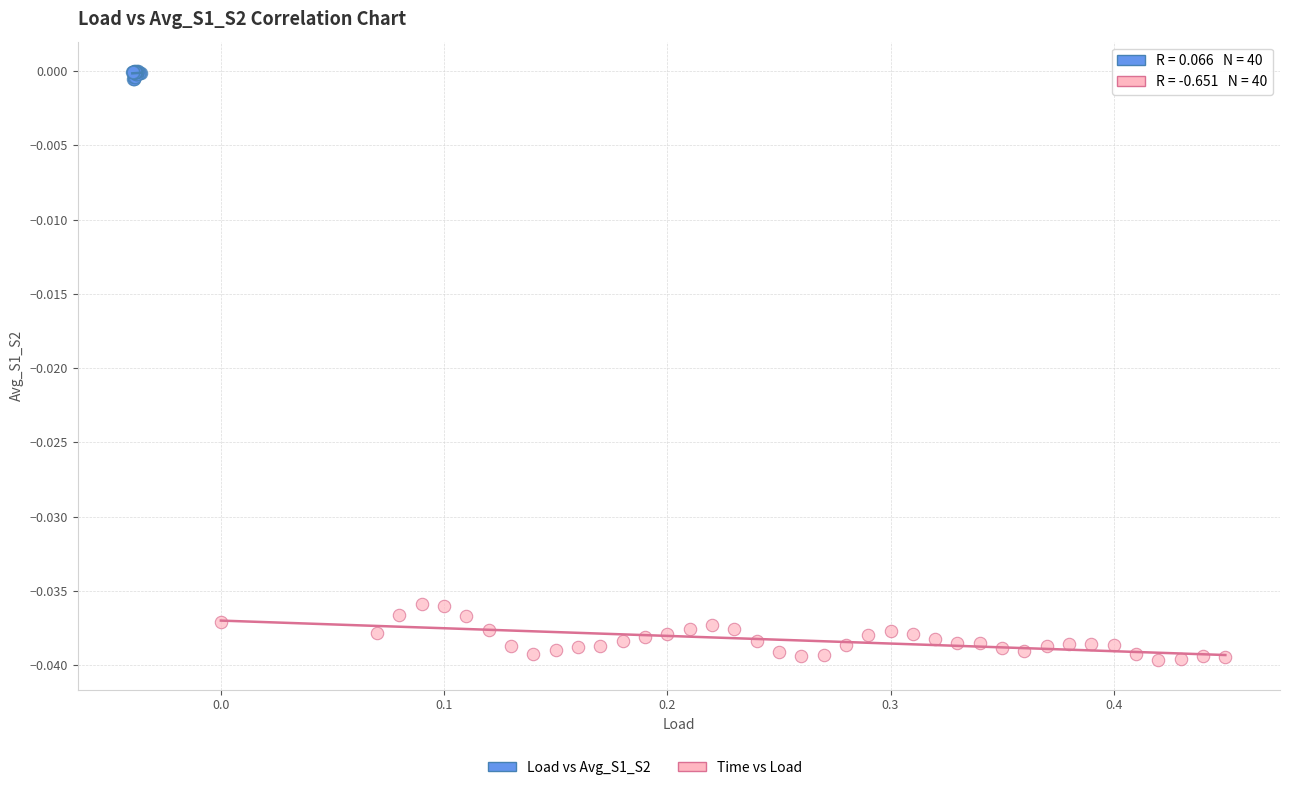

Which series contains the lowest Y value?

Time vs Load